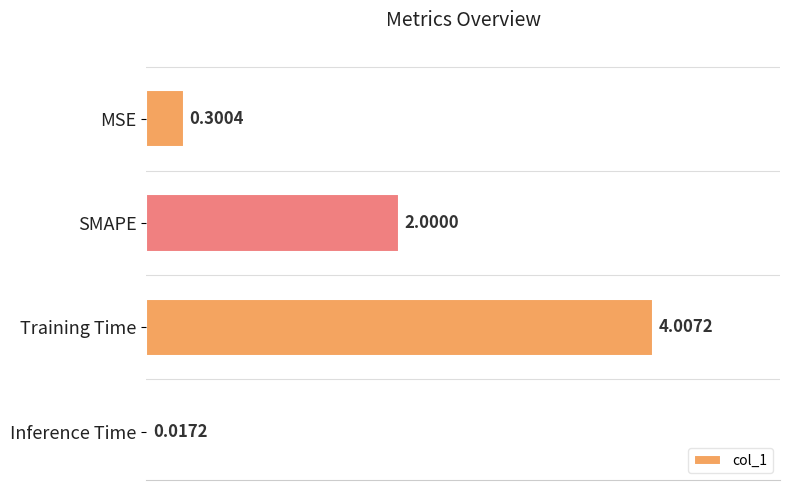

Count the number of categories in the chart.

4